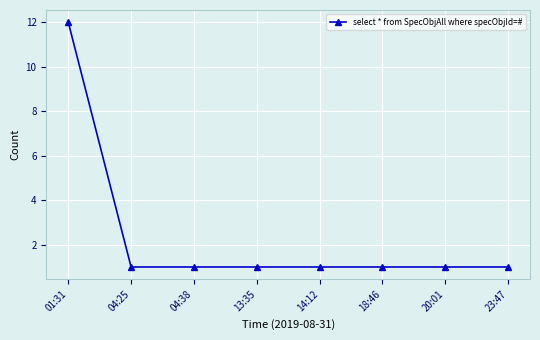

What is the sum of the values at 01:31 and 14:12?

13